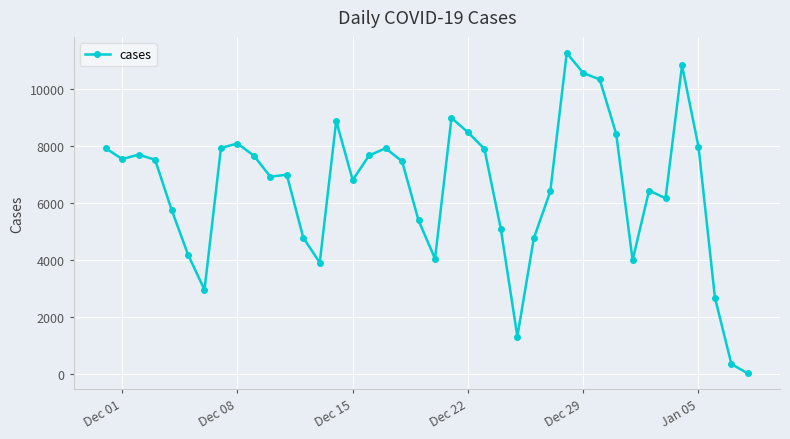

What is the difference between the maximum and minimum values?

11252